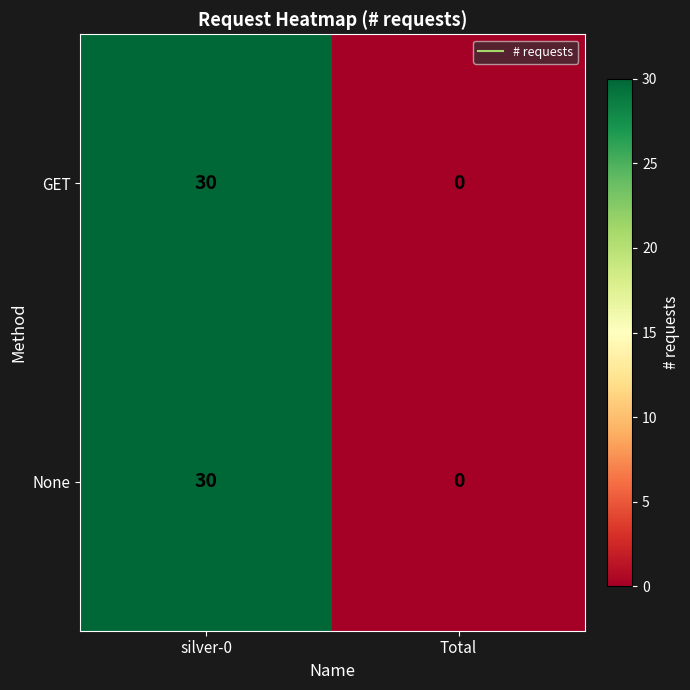

At which category is the sum across all series the highest?

silver-0